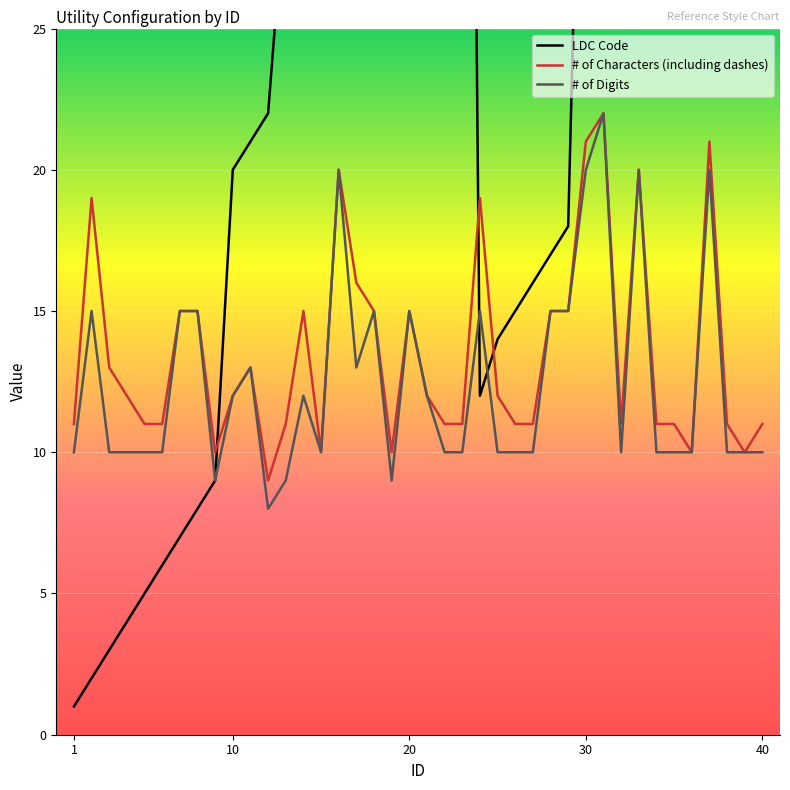

The # of Characters (including dashes) series shows 30 at 30. True or false?

False